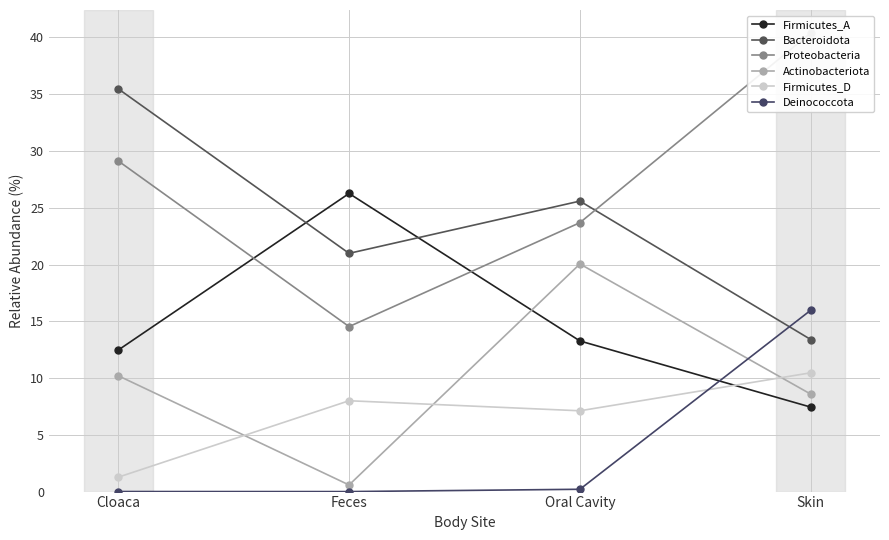

At which category is the sum across all series the highest?

Skin